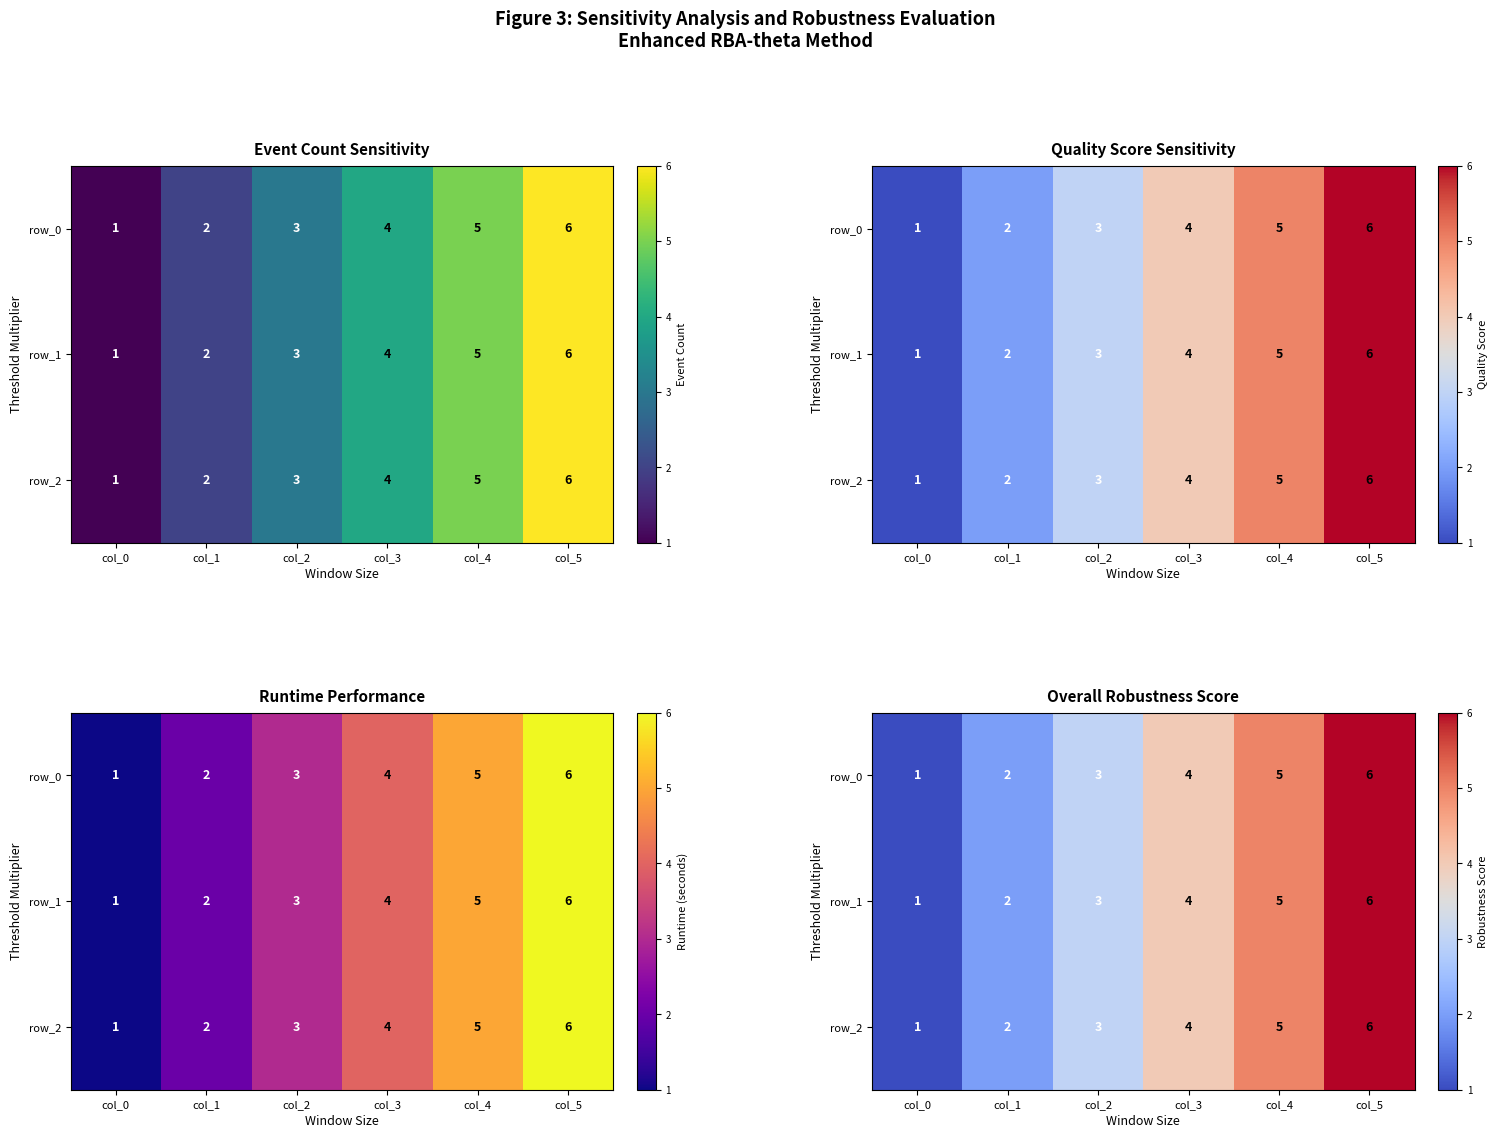

At which category is the sum across all series the highest?

col_5